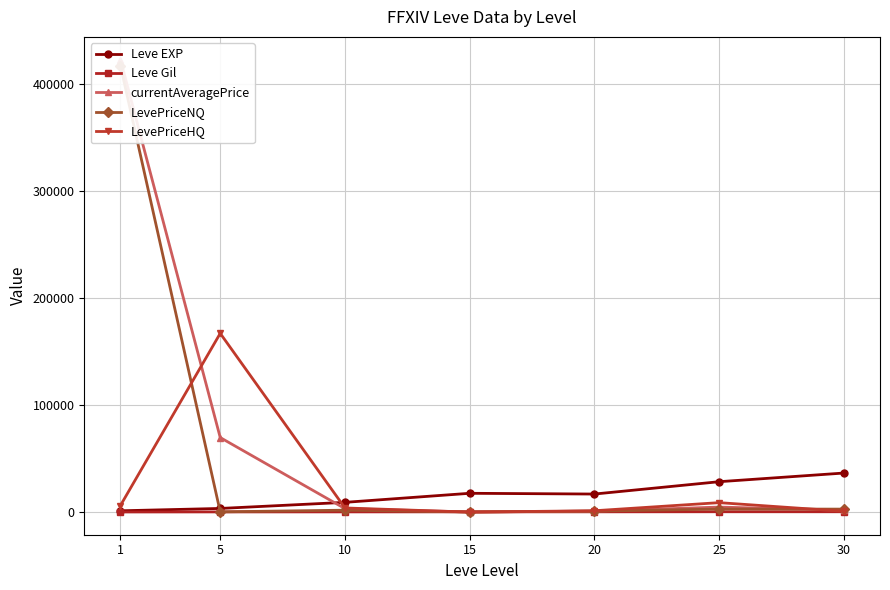

Reading left to right, transcribe all the data shown in this chart.

Leve EXP: 1213.3	3405.0	9106.7	17563.3	16865.0	28393.3	36492.5
Leve Gil: 113.3	180.0	202.8	241.3	257.0	329.7	320.8
currentAveragePrice: 422888.7	69645.3	3258.8	85.0	898.7	4685.1	1762.3
LevePriceNQ: 417209.8	228.6	1789.6	85.0	889.4	2828.9	2782.6
LevePriceHQ: 6156.4	167006.3	3872.1	0.0	1251.5	8830.8	749.3